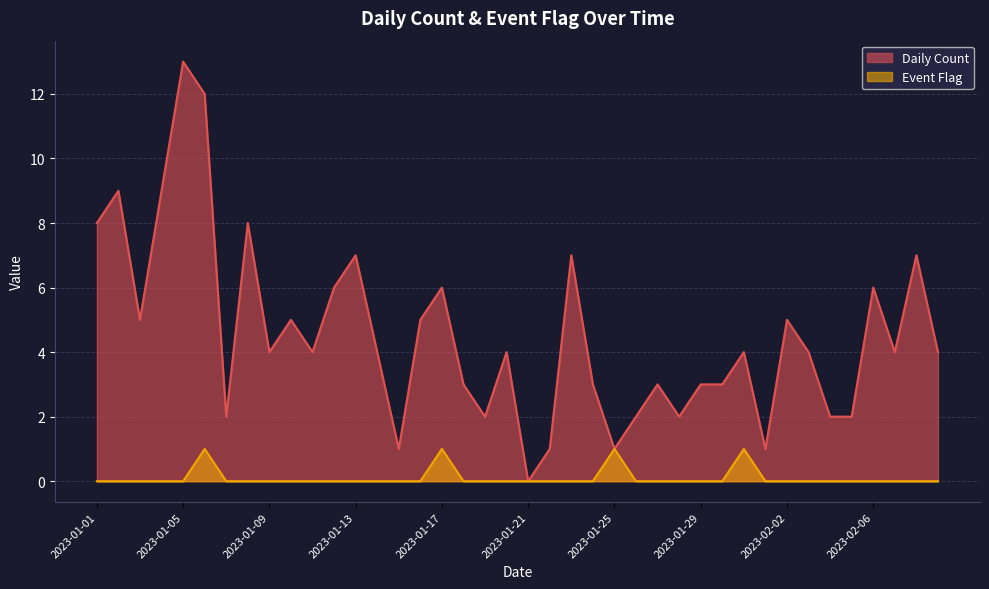

Where is Daily Count nearest to the value 6?

2023-01-12